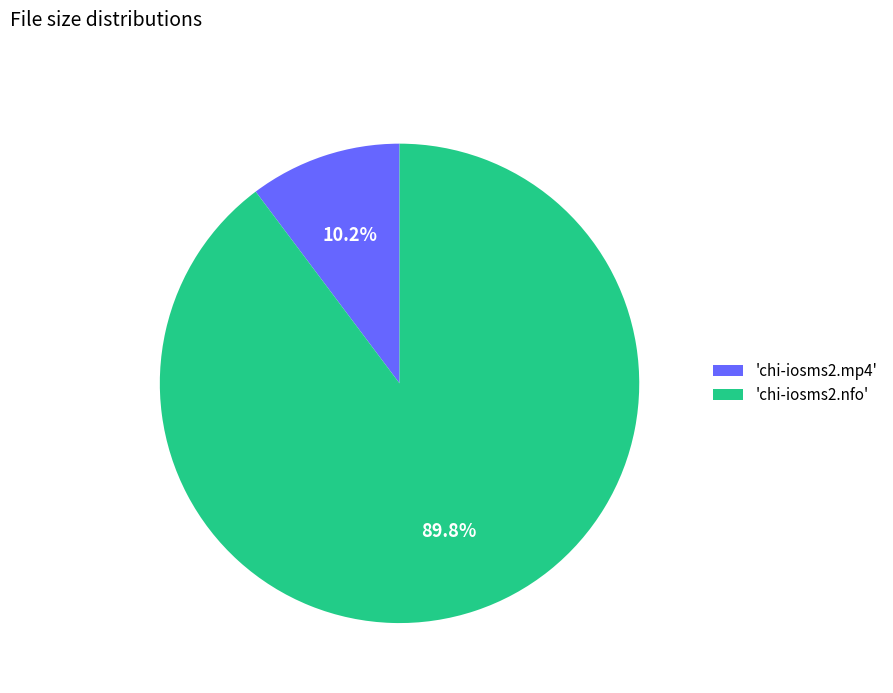

Does 'chi-iosms2.mp4' represent more than half of the total?

No